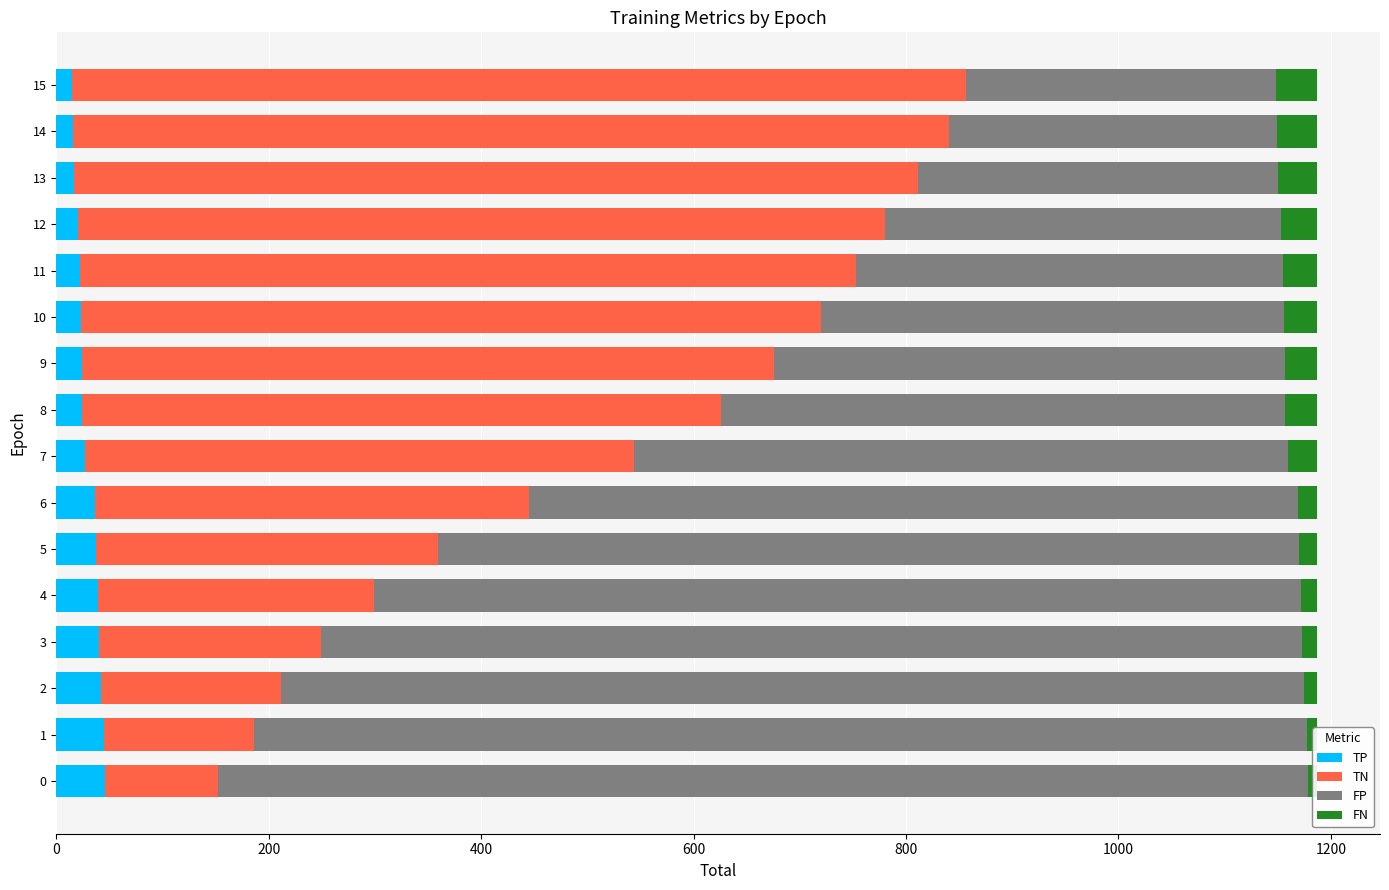

Count the number of data series in this chart.

4